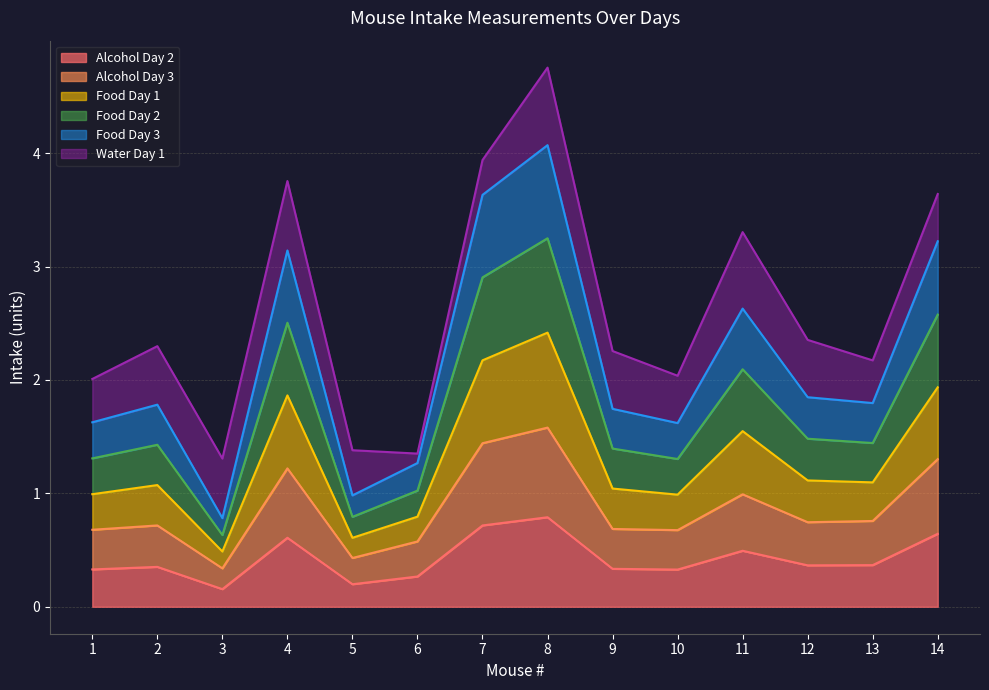

What is the difference between the maximum and second lowest values in the Alcohol Day 2 series?

0.6